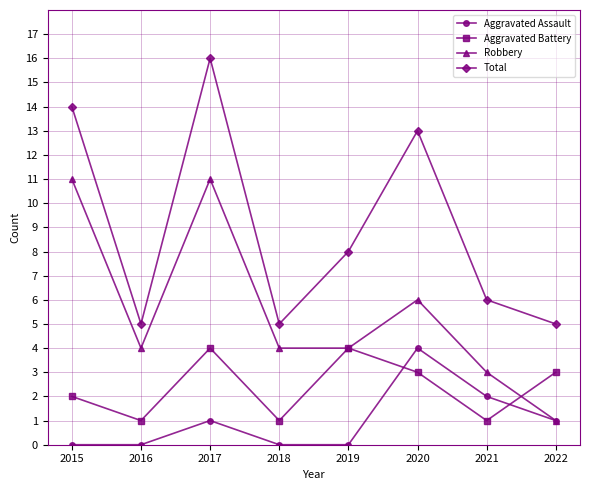

What is the maximum value shown in the chart?

16